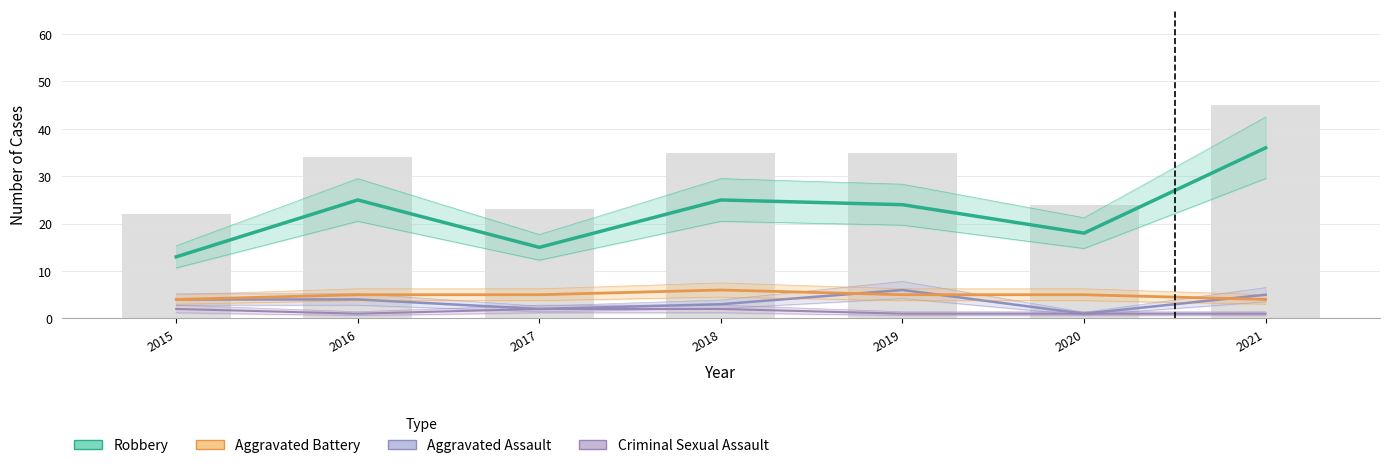

What is the greatest value displayed?

36